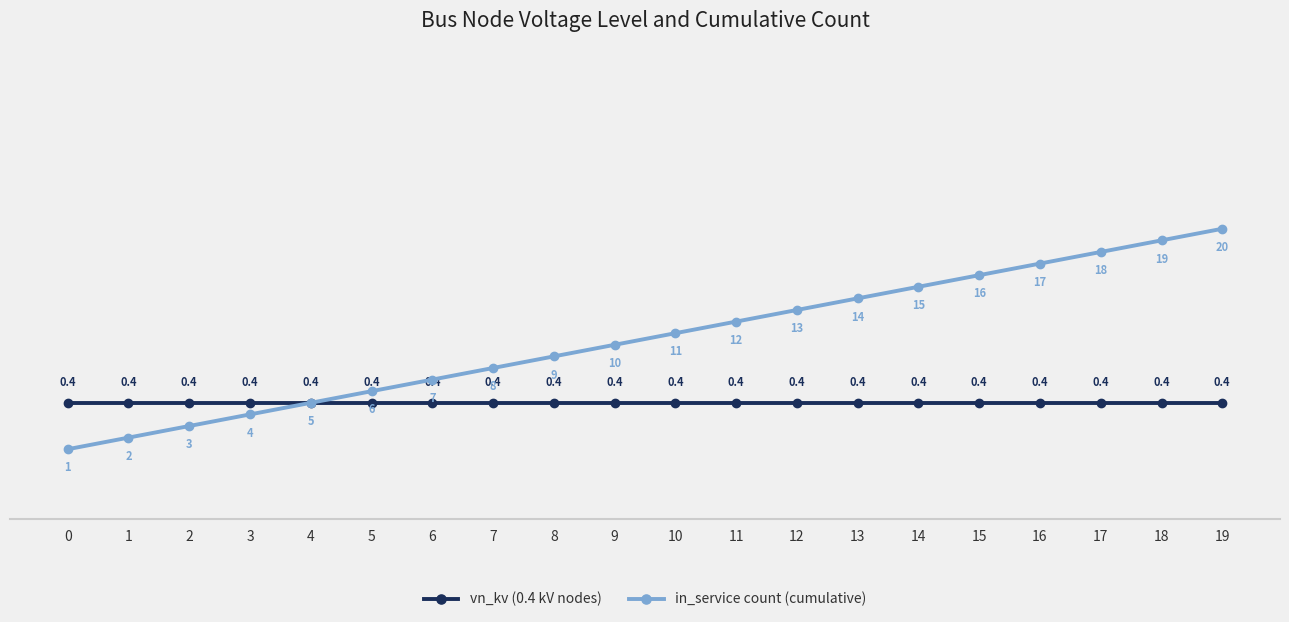

What is the total value across all series at 9?

10.4